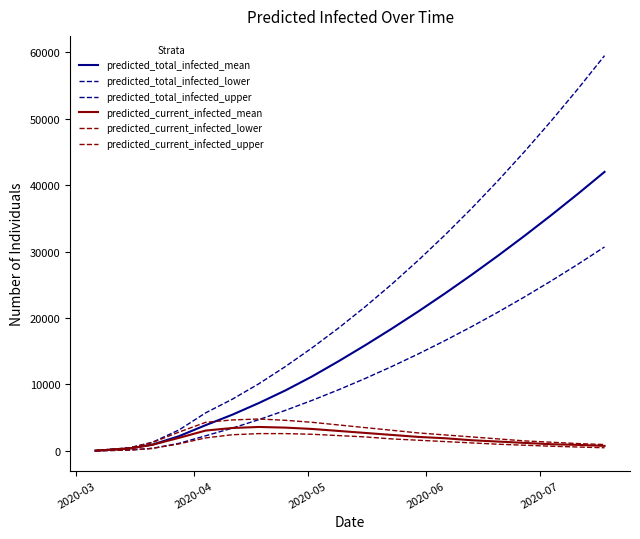

What is the maximum value shown in the chart?

59500